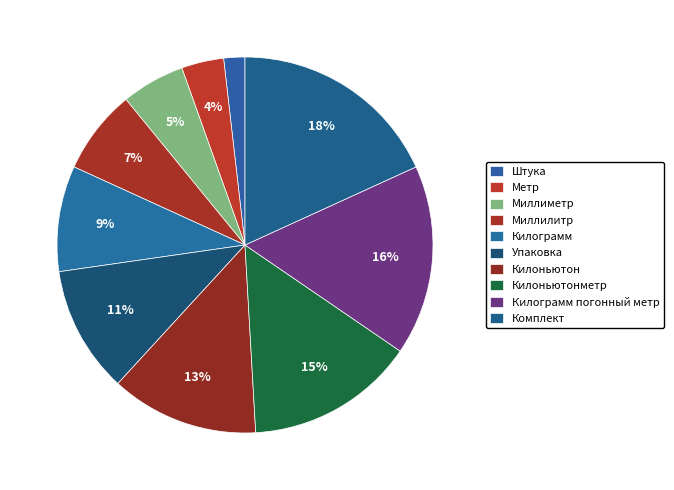

How many segments does this pie chart have?

10